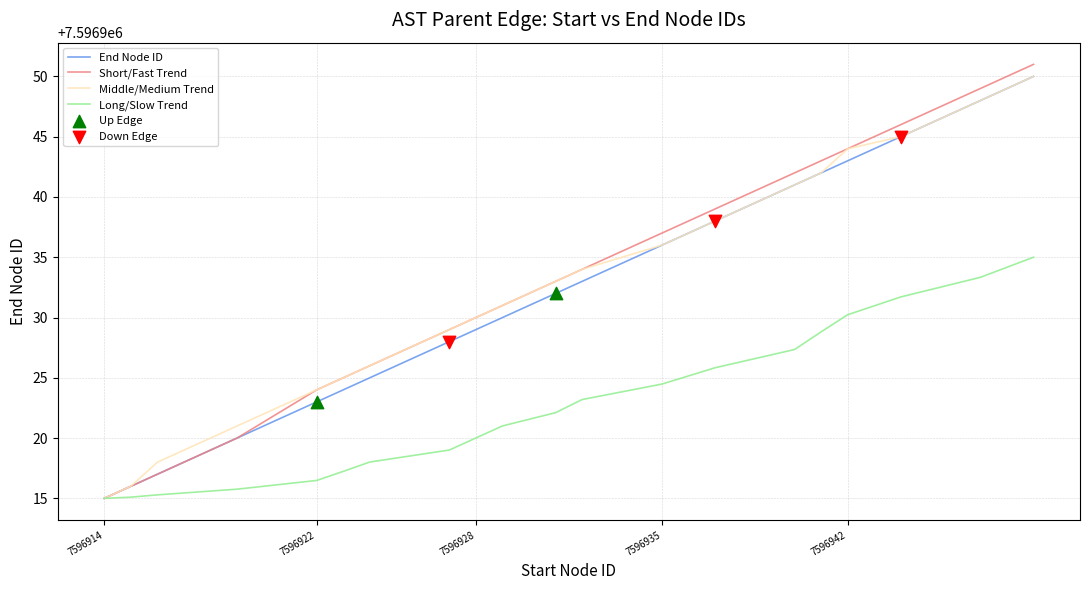

Which series has the widest spread of values?

Short/Fast Trend